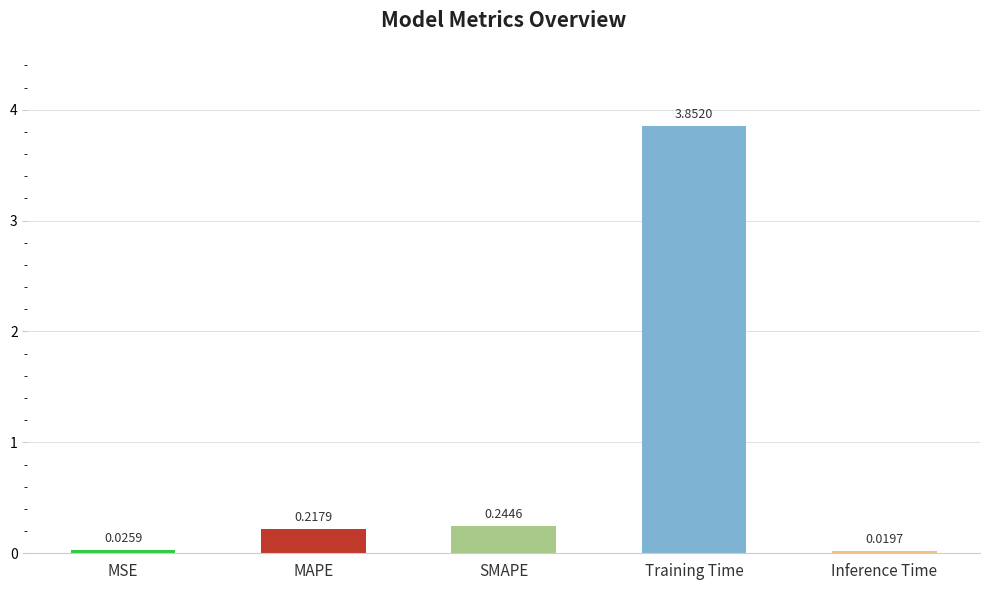

Rank the categories by value from highest to lowest.

Training Time, SMAPE, MAPE, MSE, Inference Time